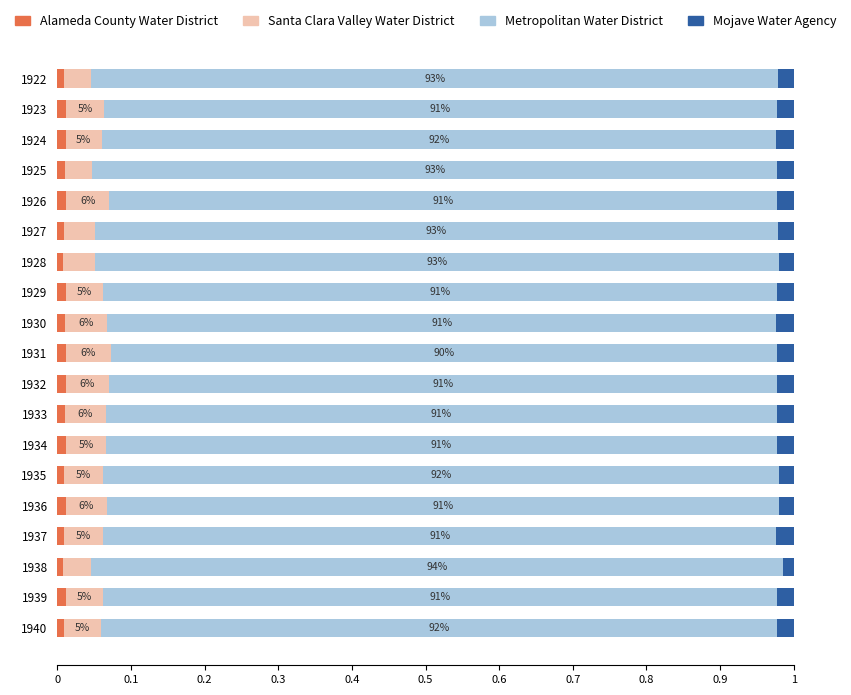

Reading left to right, what are all the values shown in this chart?

Alameda County Water District: 0.0	0.0	0.0	0.0	0.0	0.0	0.0	0.0	0.0	0.0	0.0	0.0	0.0	0.0	0.0	0.0	0.0	0.0	0.0
Santa Clara Valley Water District: 0.0	0.1	0.0	0.0	0.1	0.0	0.0	0.1	0.1	0.1	0.1	0.1	0.1	0.1	0.1	0.1	0.0	0.1	0.1
Metropolitan Water District: 0.9	0.9	0.9	0.9	0.9	0.9	0.9	0.9	0.9	0.9	0.9	0.9	0.9	0.9	0.9	0.9	0.9	0.9	0.9
Mojave Water Agency: 0.0	0.0	0.0	0.0	0.0	0.0	0.0	0.0	0.0	0.0	0.0	0.0	0.0	0.0	0.0	0.0	0.0	0.0	0.0